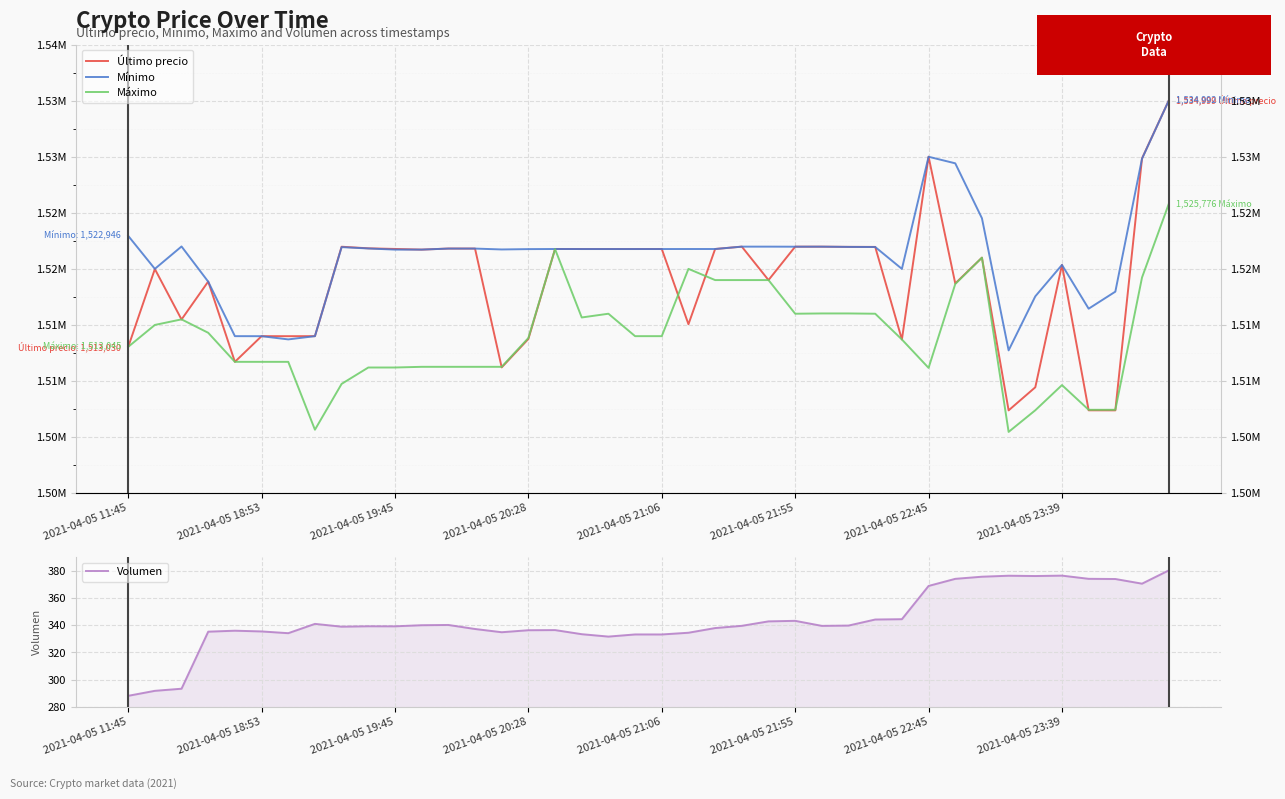

What is the maximum value for Volumen?

380.3